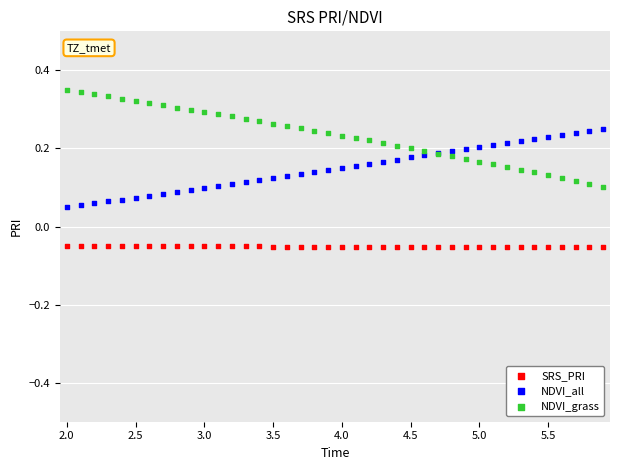

What is the X range (max minus min) for the scatter plot?

3.9